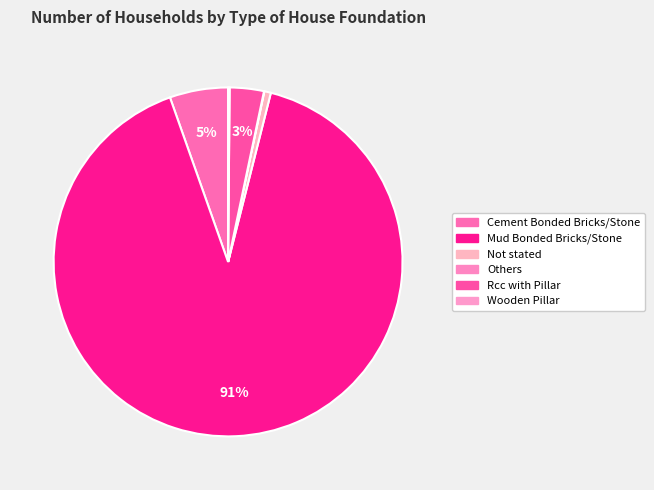

Does Mud Bonded Bricks/Stone account for over 50% of the chart?

Yes